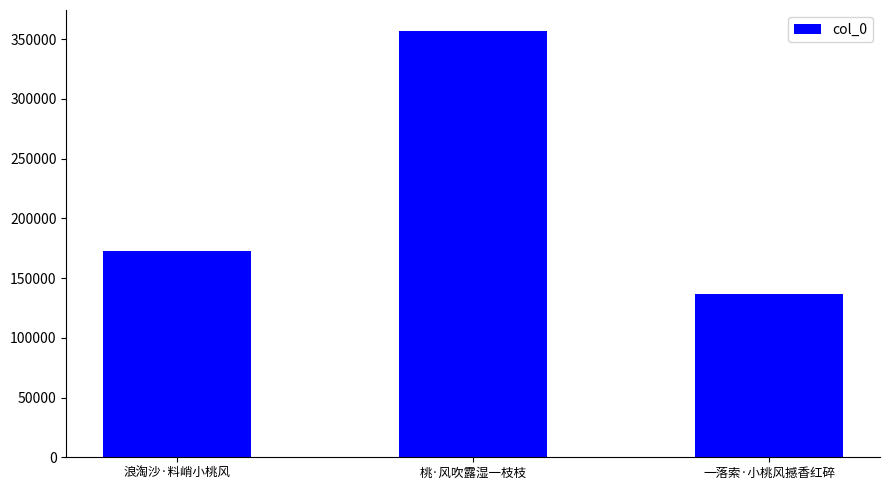

Which category has the highest value across all series?

桃·风吹露湿一枝枝